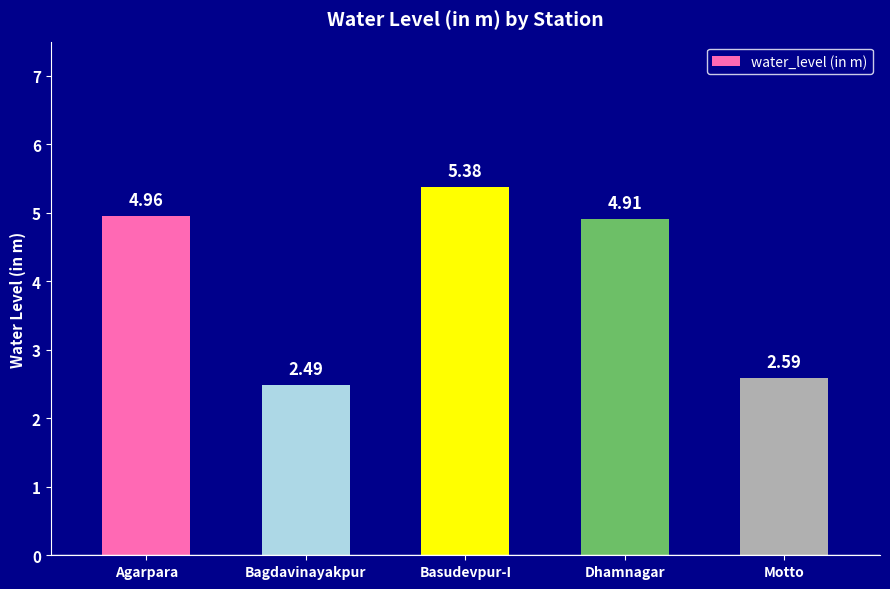

Does the chart contain stacked bars?

No